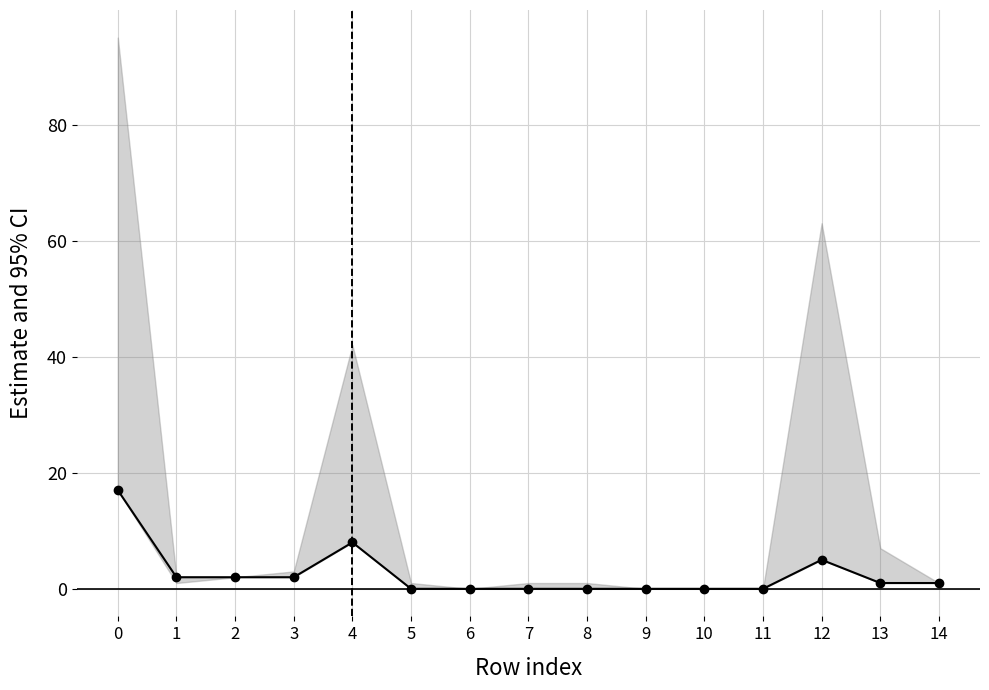

What is the sum of all values?

38